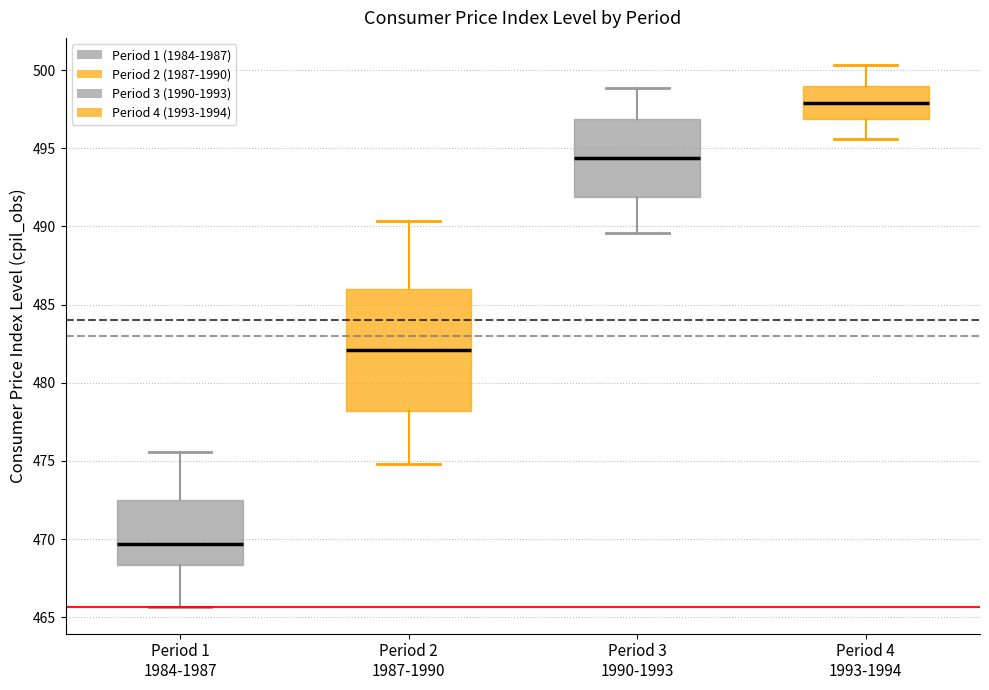

Comparing the boxes themselves (not the whiskers), which one is the tallest?

Period 2 1987-1990